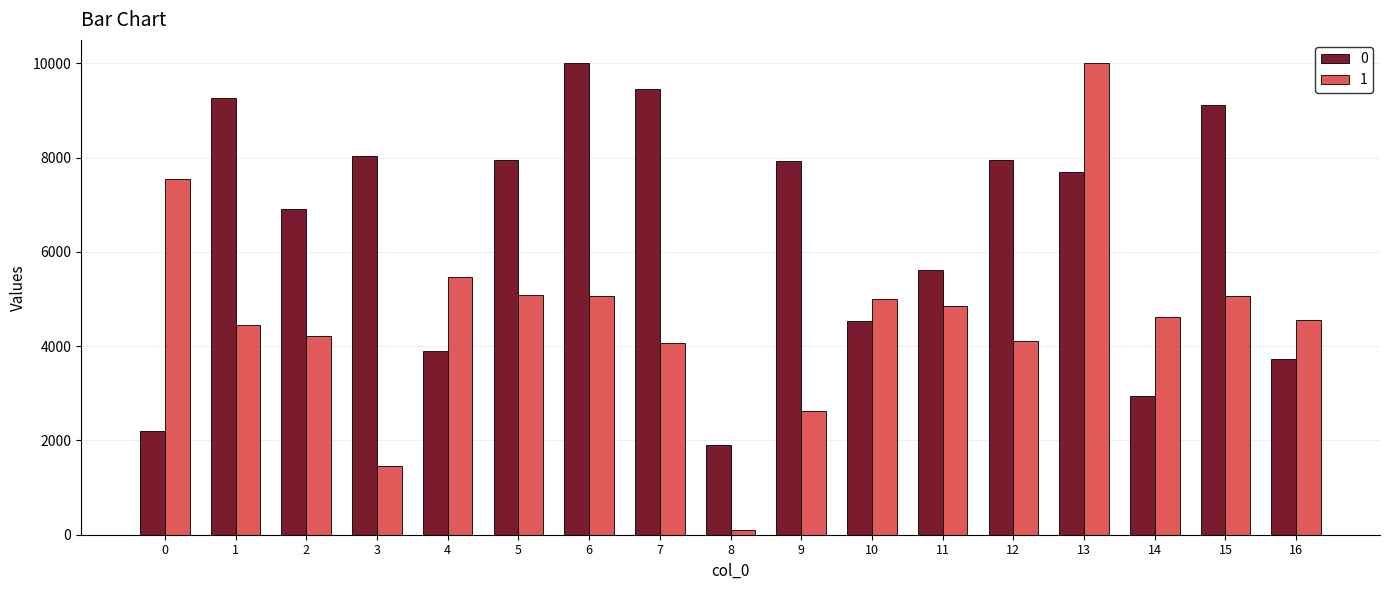

Rank the series by their average value, from lowest to highest.

1, 0